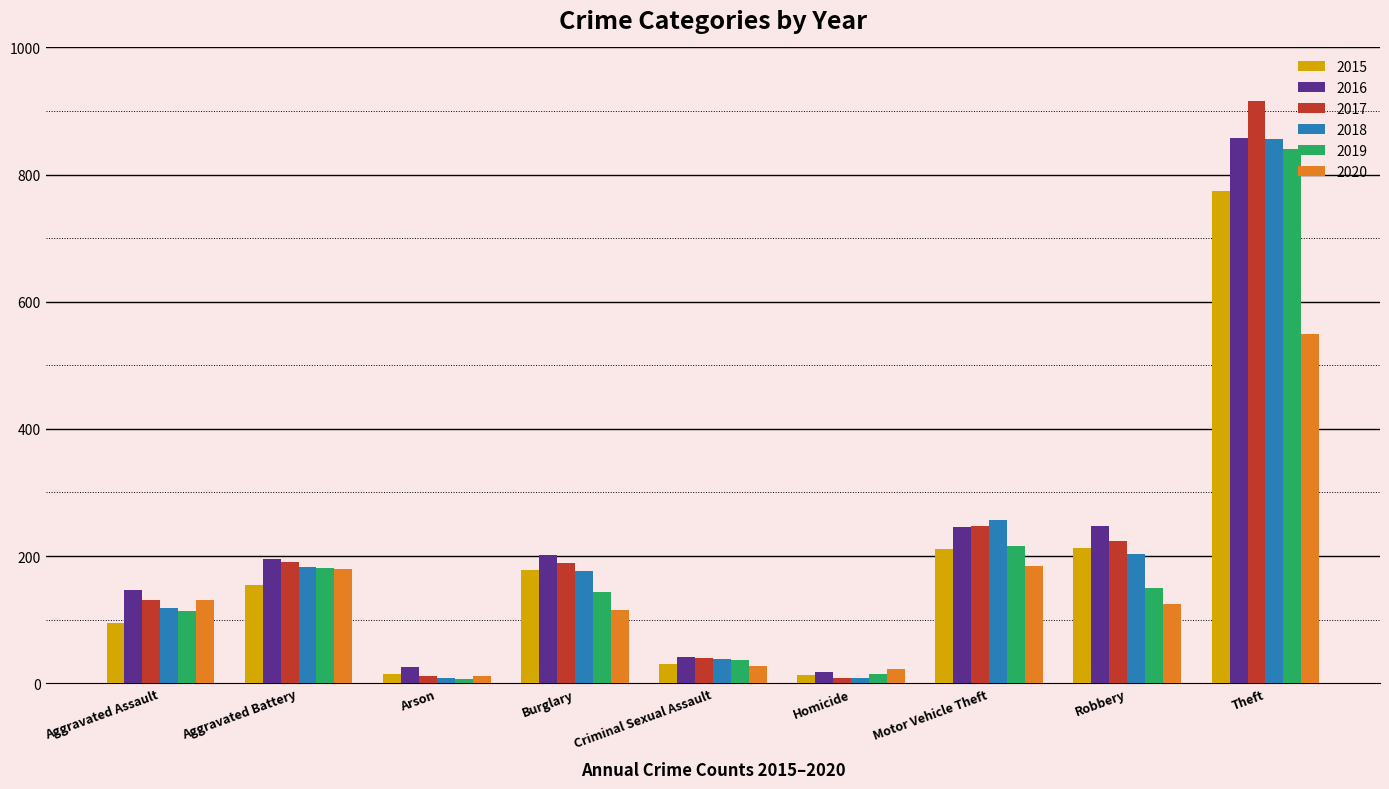

At which category is the sum across all series the highest?

Theft